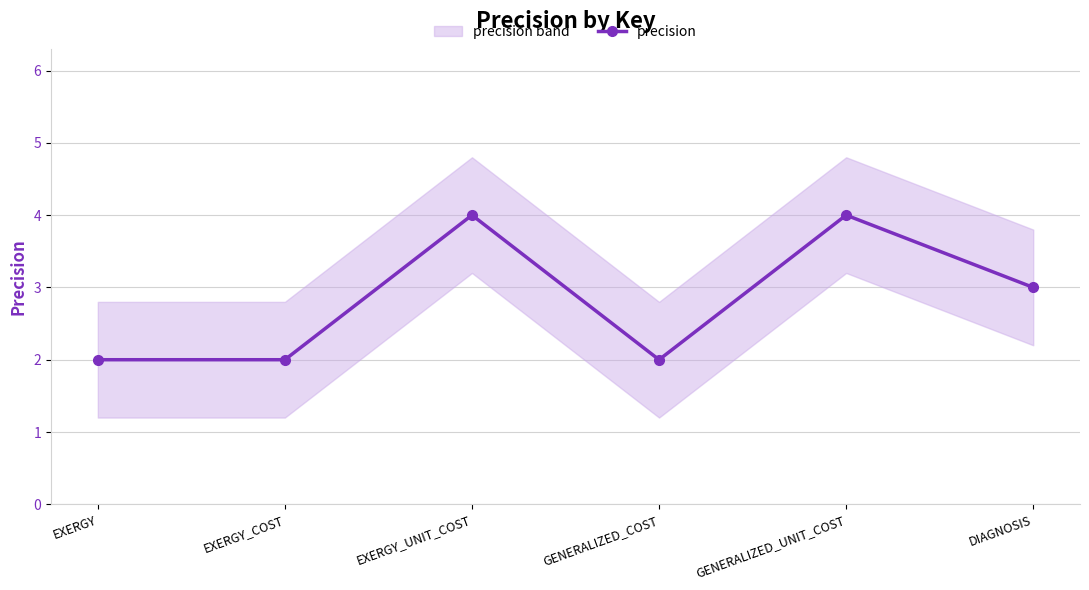

Is this an area chart (filled region under the line)?

No